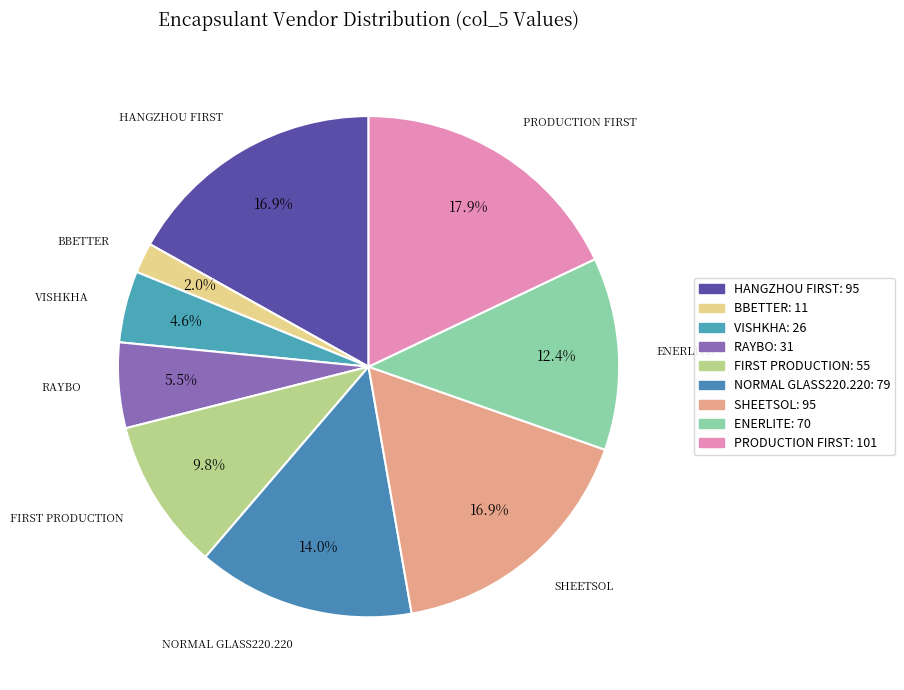

Count the number of slices in the pie.

9